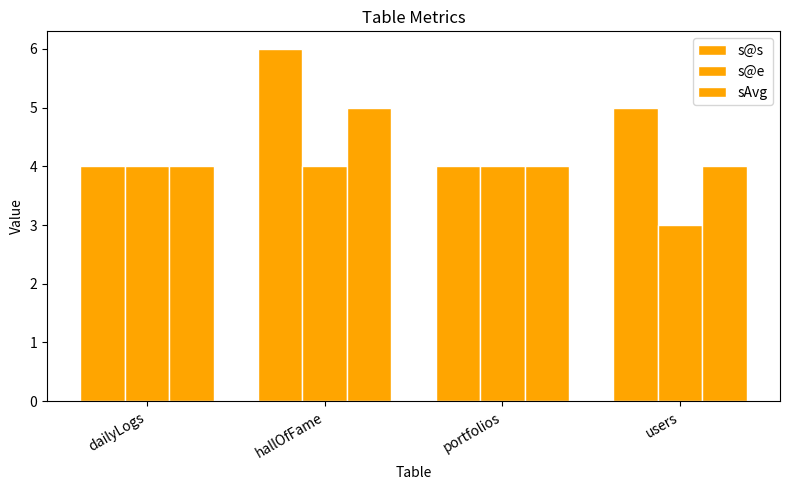

At which category is the sum across all series the highest?

hallOfFame